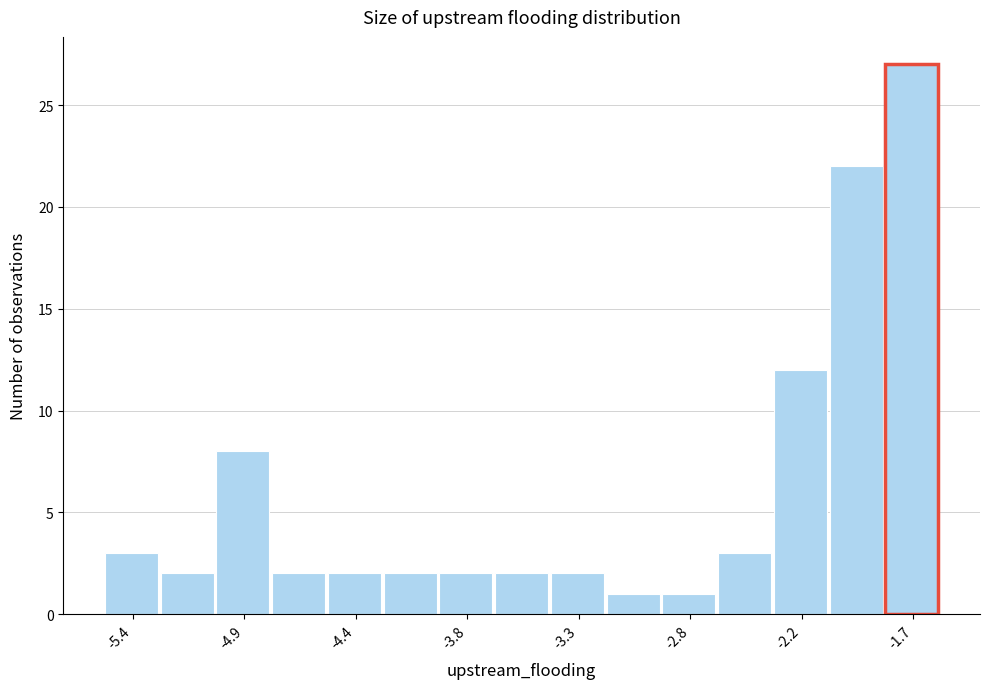

Read against the x-axis, roughly where is the centre of the tallest bar?

-1.7